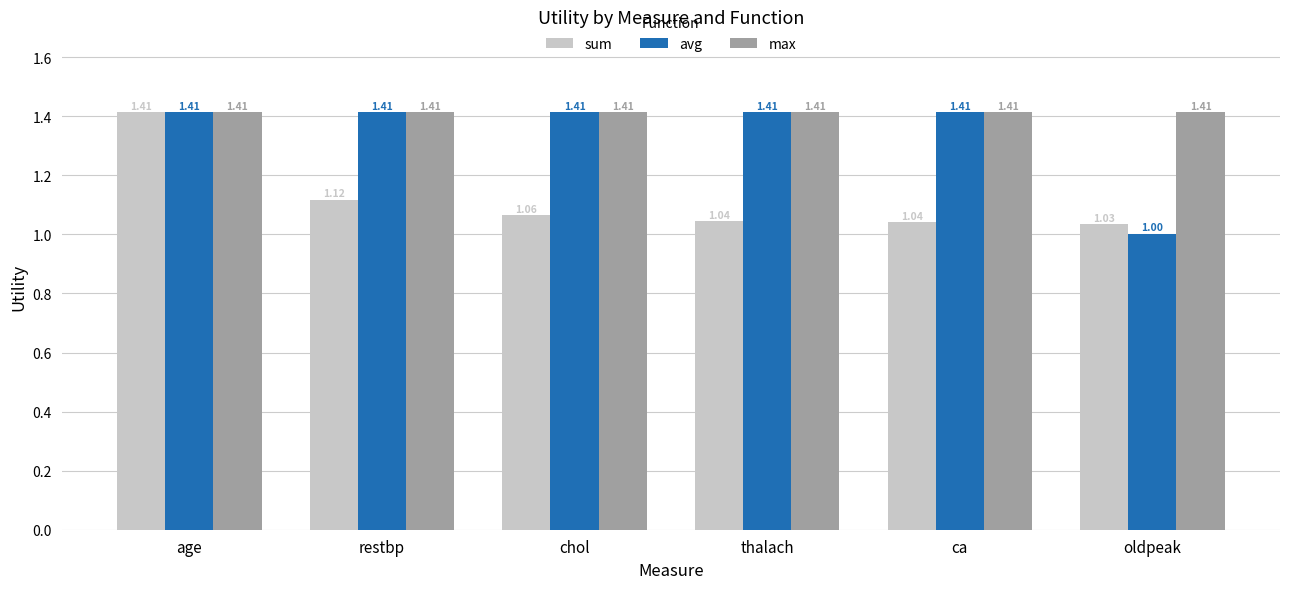

List the series in order of their overall mean, lowest first.

sum, avg, max